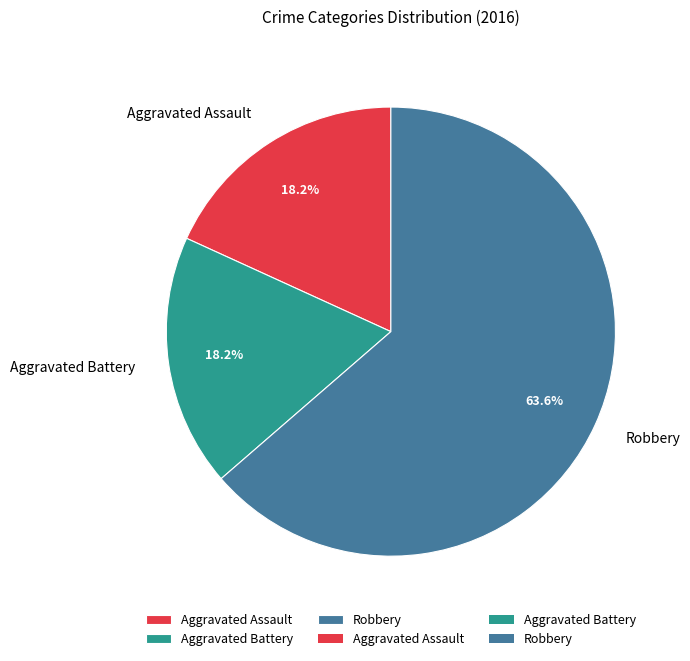

How many segments does this pie chart have?

3